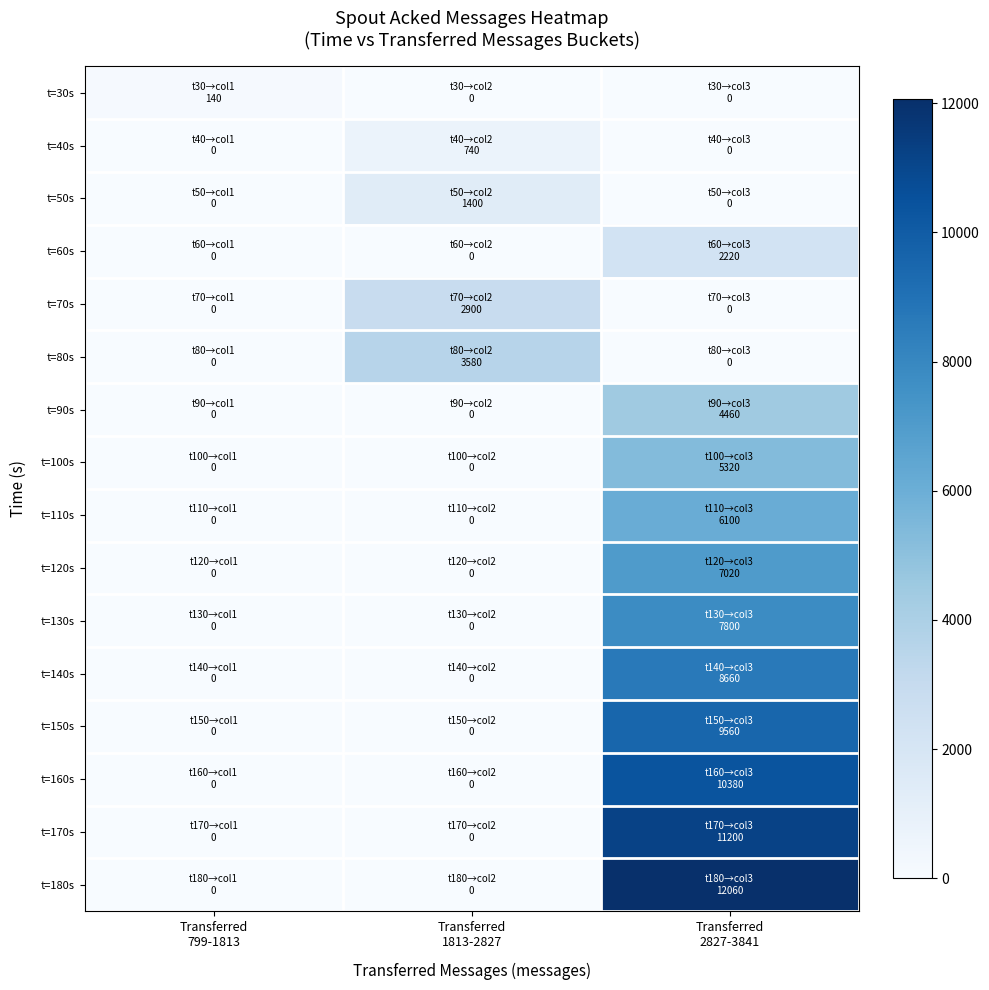

At which category does the chart reach its minimum across all series?

Transferred
1813-2827